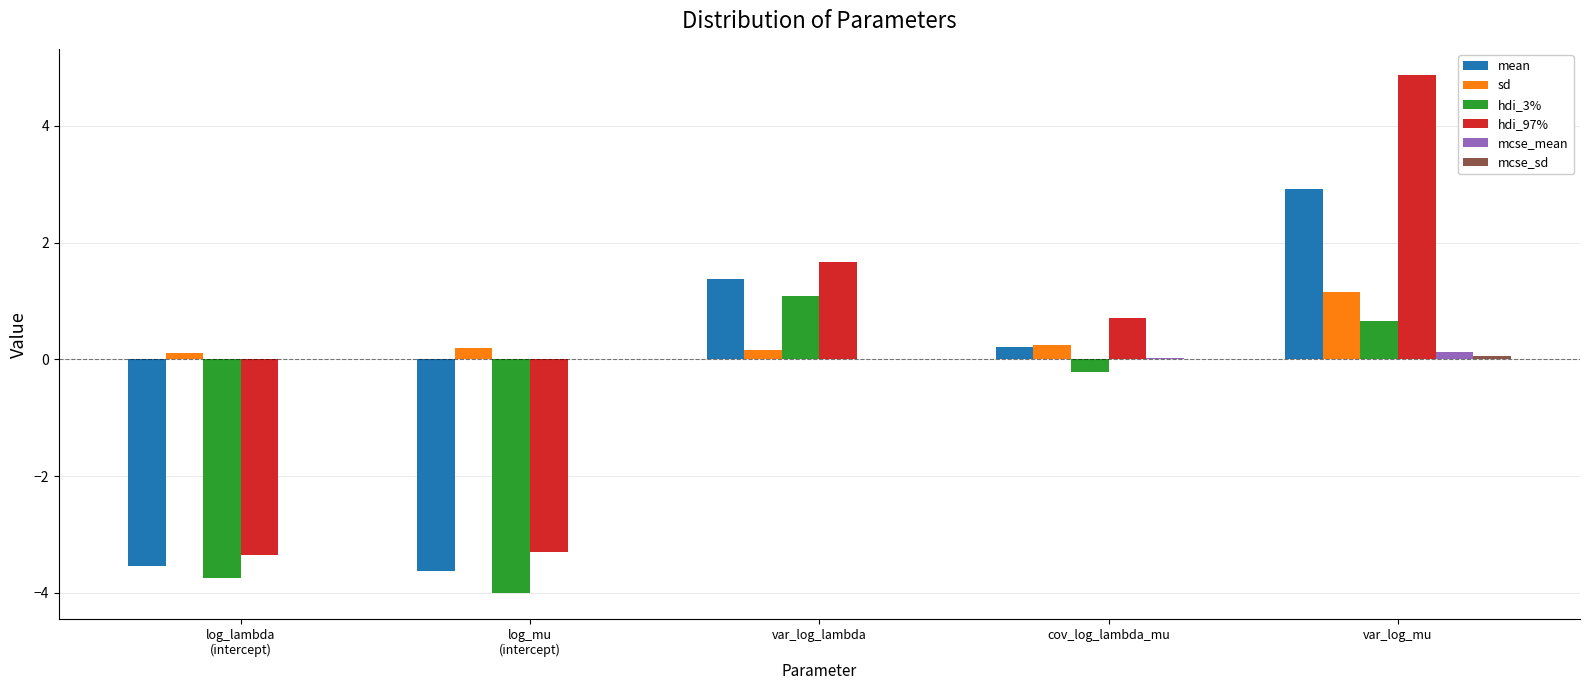

At which label is hdi_3% closest to -1?

cov_log_lambda_mu